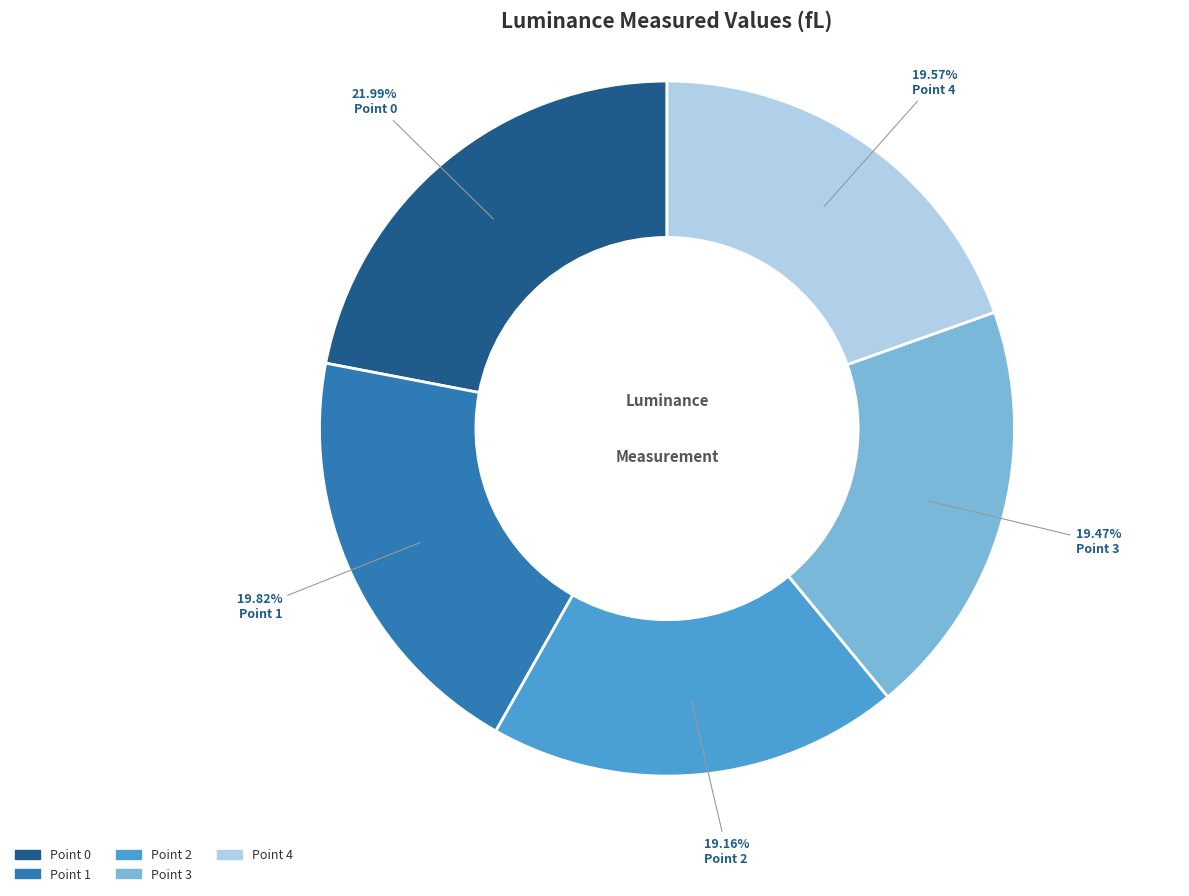

How much of the chart is everything except Point 3?

80.5%